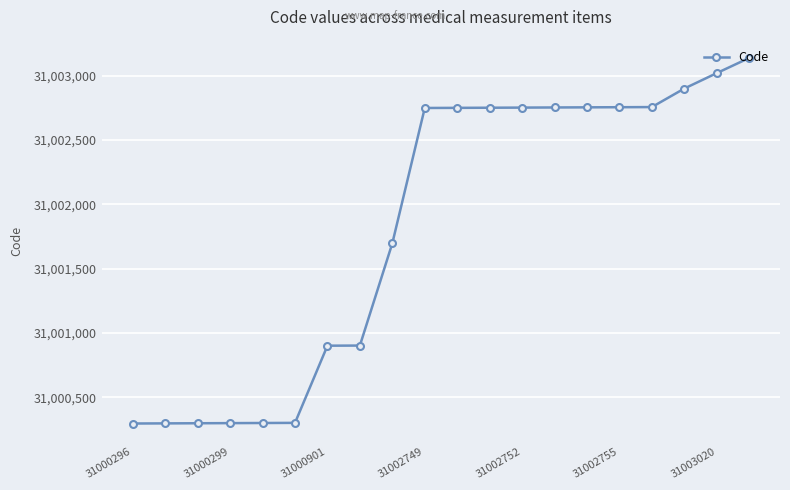

What is the average value?

31001818